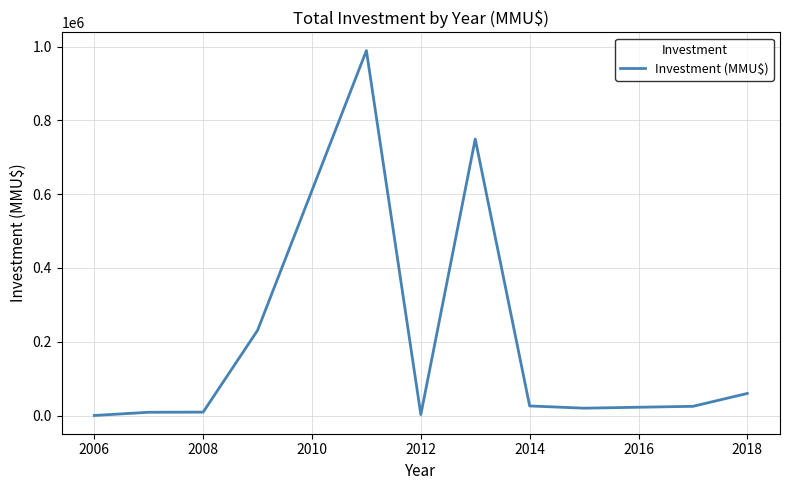

What is the maximum value shown in the chart?

989000